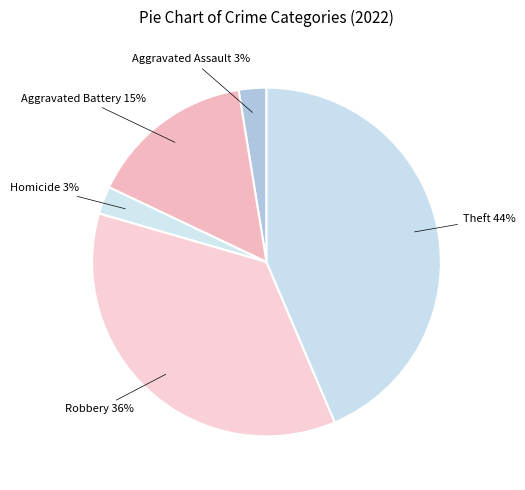

How many slices are in this pie chart?

5